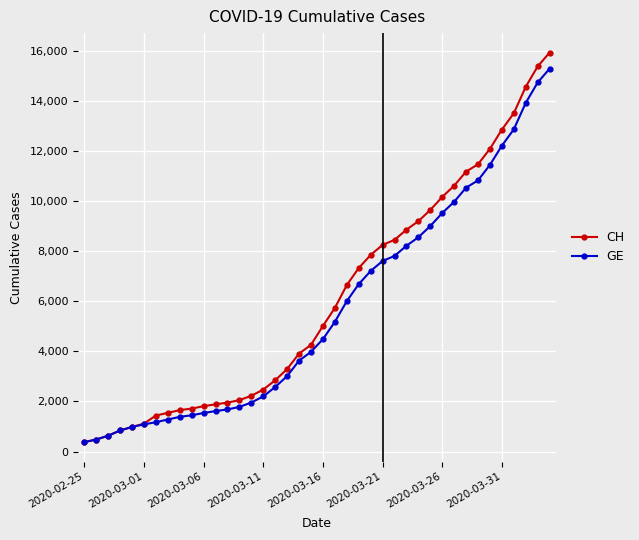

What are all the series names shown in the legend?

CH, GE